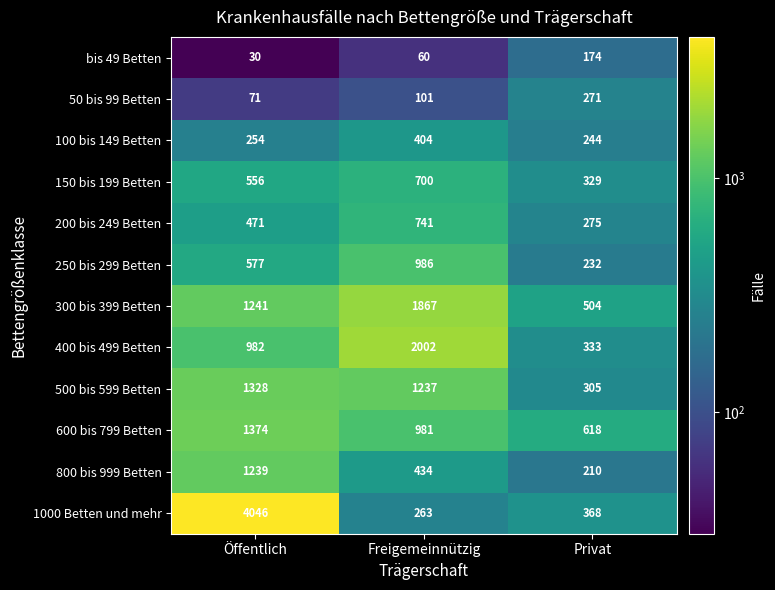

How many values in the 1000 Betten und mehr series are below 368?

1